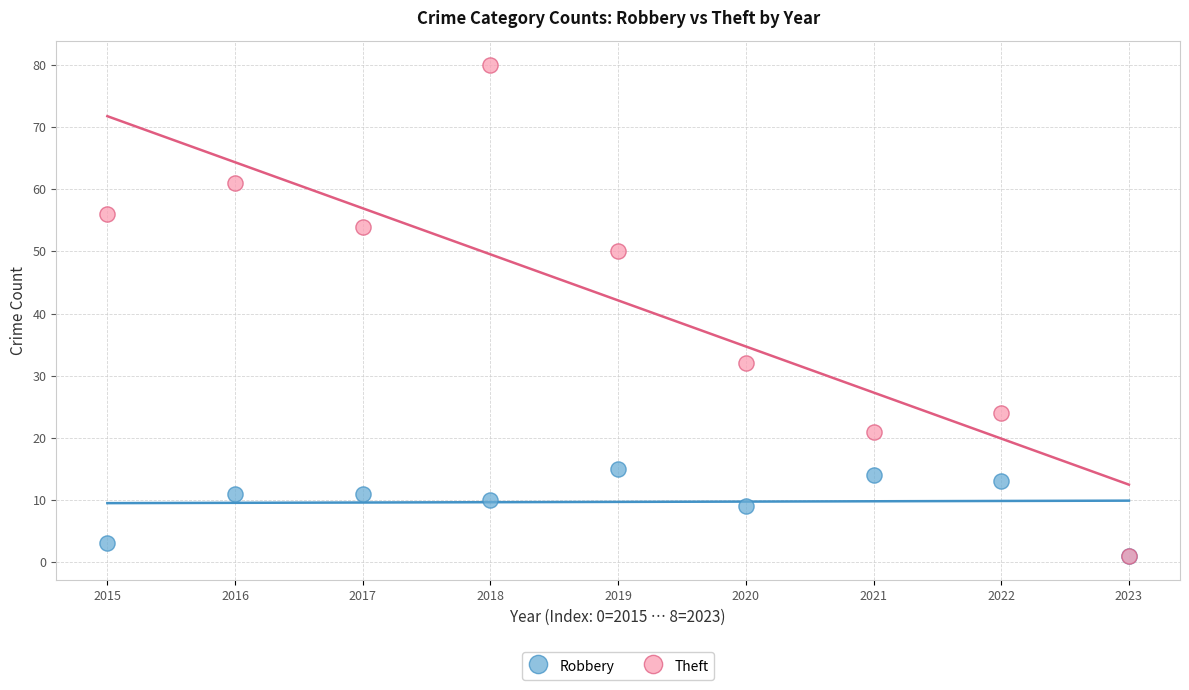

Which series contains the highest Y value?

Theft